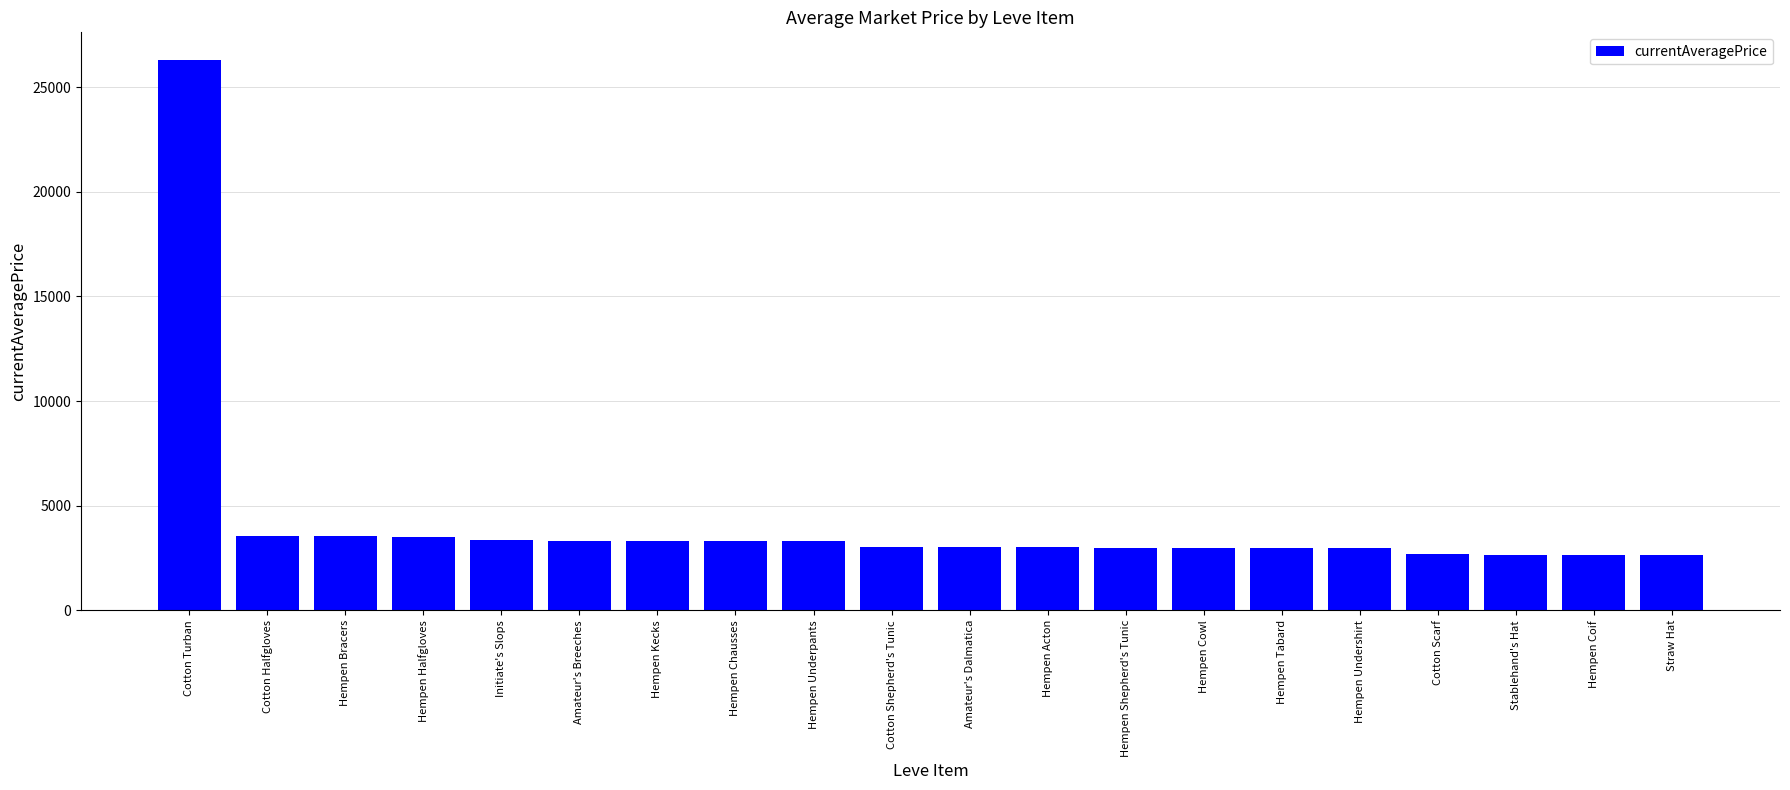

What is the change in value from Hempen Bracers to Hempen Shepherd's Tunic?

-538